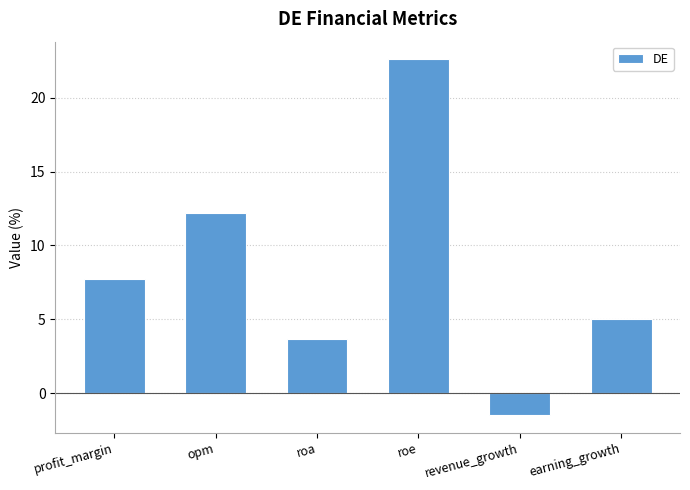

How many data points are above 7?

3